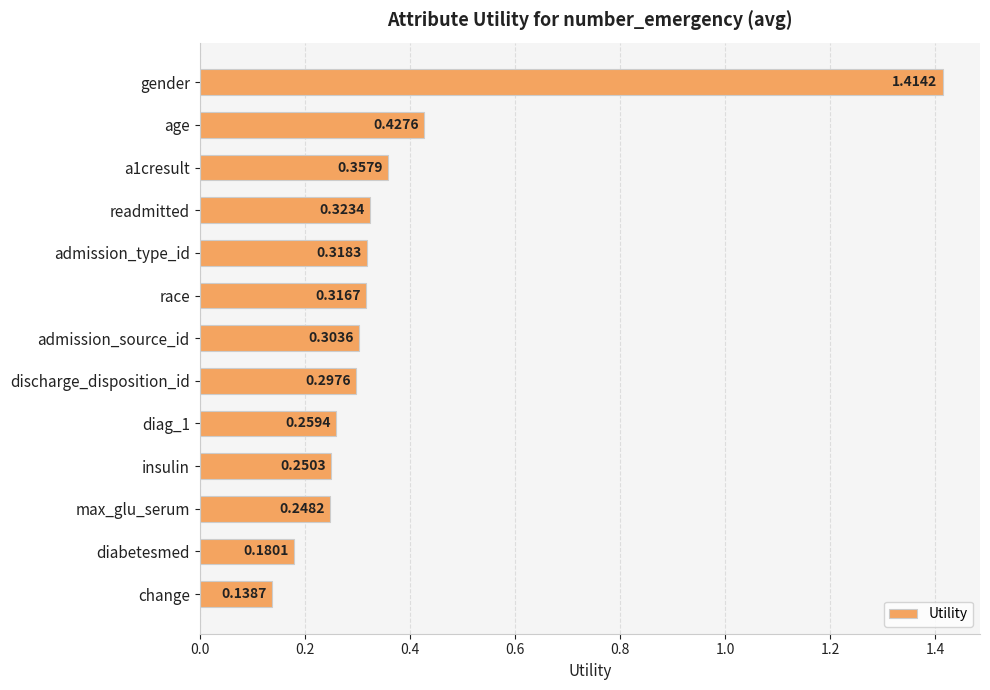

What is the sum of all values?

4.8